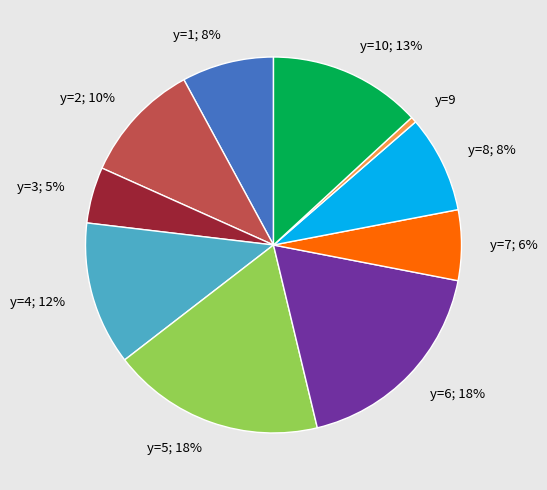

Does any single category account for the majority?

No